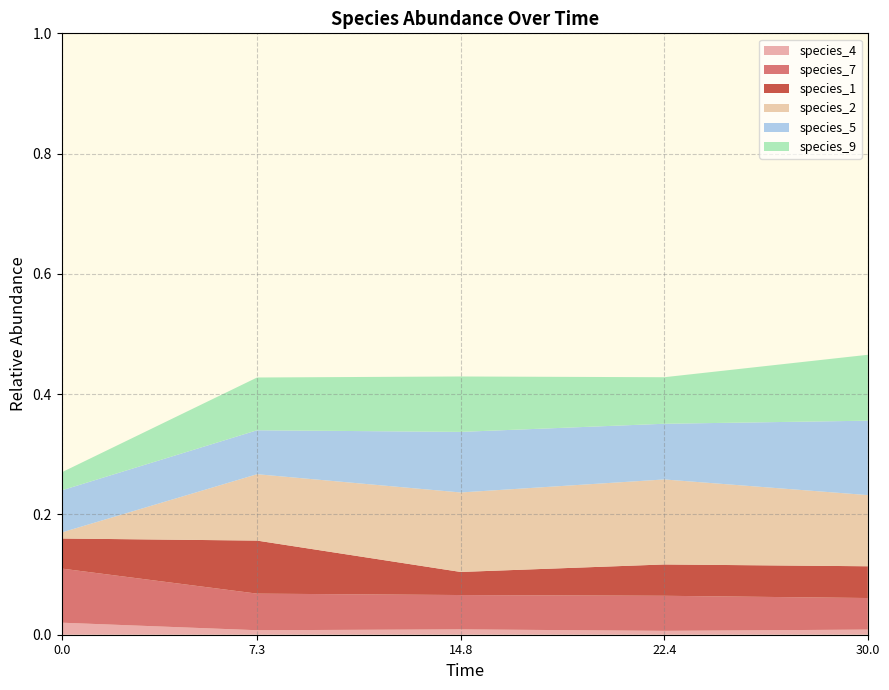

Reading right to left, extract all data points from this chart.

species_4: 30.0=0.0	22.424242424242426=0.0	14.84848484848485=0.0	7.272727272727273=0.0	0.0=0.0
species_7: 30.0=0.1	22.424242424242426=0.1	14.84848484848485=0.1	7.272727272727273=0.1	0.0=0.1
species_1: 30.0=0.1	22.424242424242426=0.1	14.84848484848485=0.0	7.272727272727273=0.1	0.0=0.1
species_2: 30.0=0.1	22.424242424242426=0.1	14.84848484848485=0.1	7.272727272727273=0.1	0.0=0.0
species_5: 30.0=0.1	22.424242424242426=0.1	14.84848484848485=0.1	7.272727272727273=0.1	0.0=0.1
species_9: 30.0=0.1	22.424242424242426=0.1	14.84848484848485=0.1	7.272727272727273=0.1	0.0=0.0